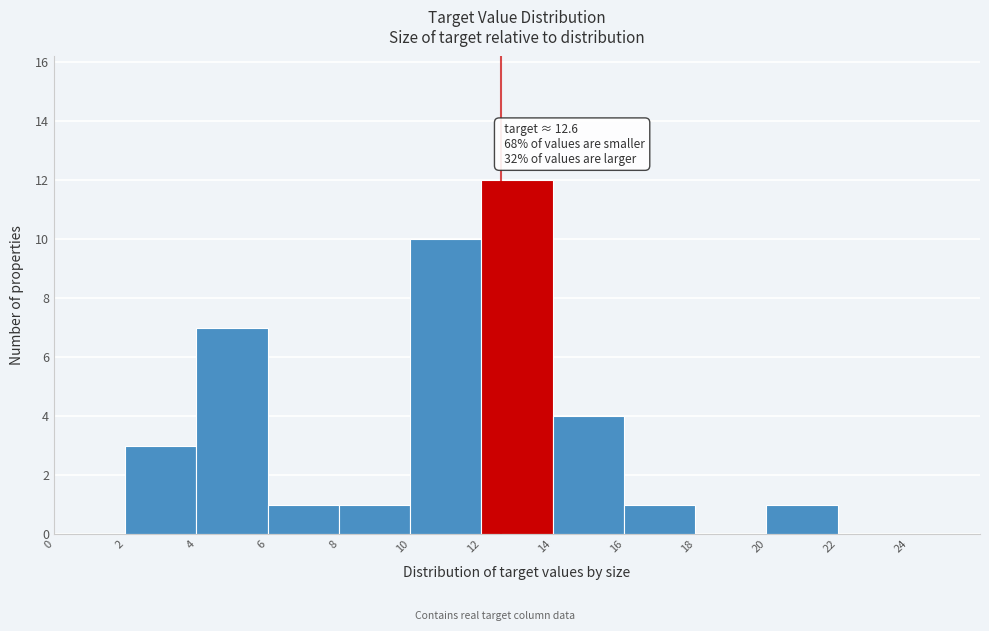

Which range on the x-axis has the tallest bar?

12 to 14